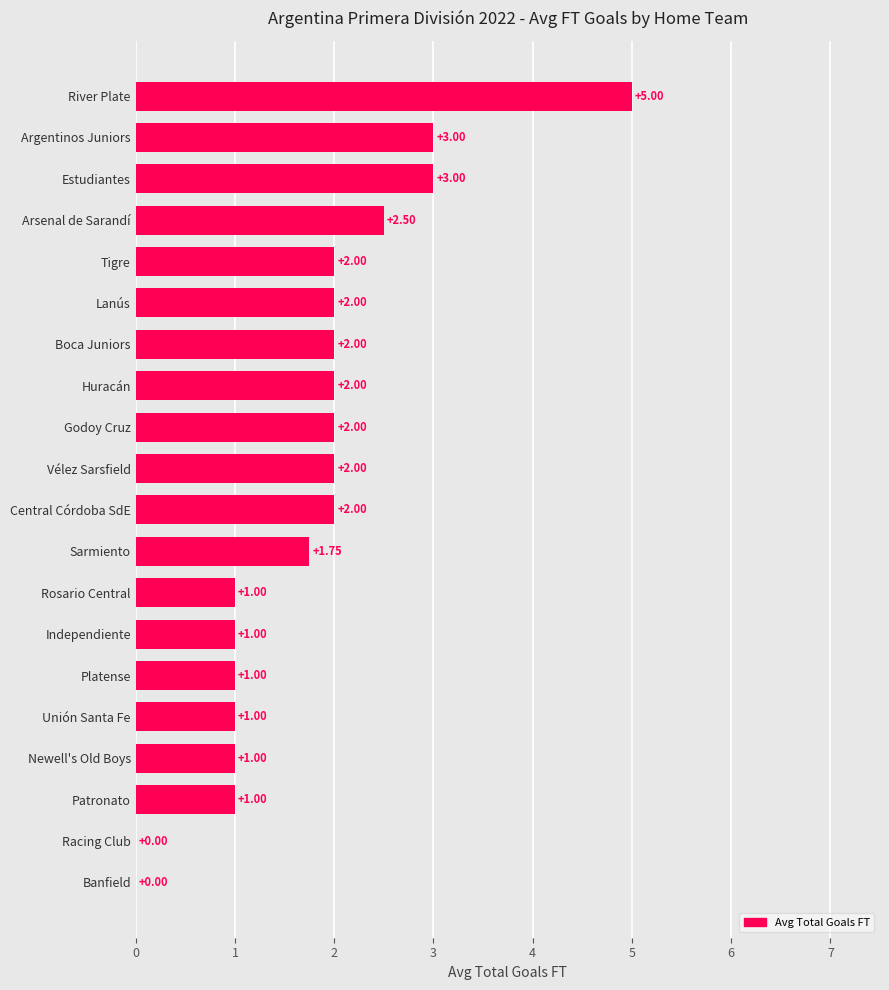

Which category has the highest value across all series?

River Plate